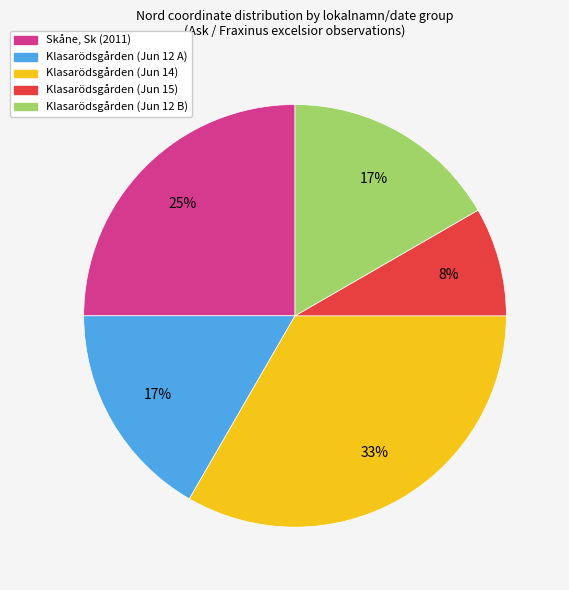

To the nearest percent, what portion does Klasarödsgården (Jun 12 B) represent?

17%